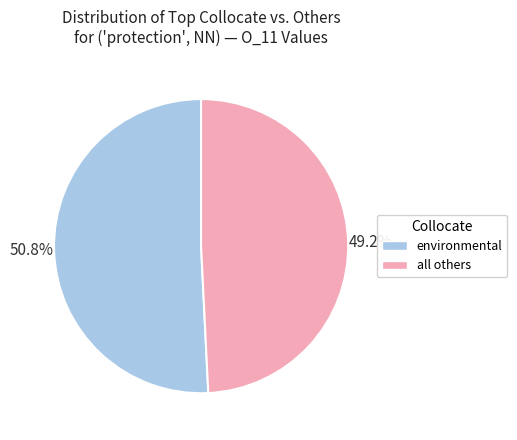

Which slice is the smallest?

all others